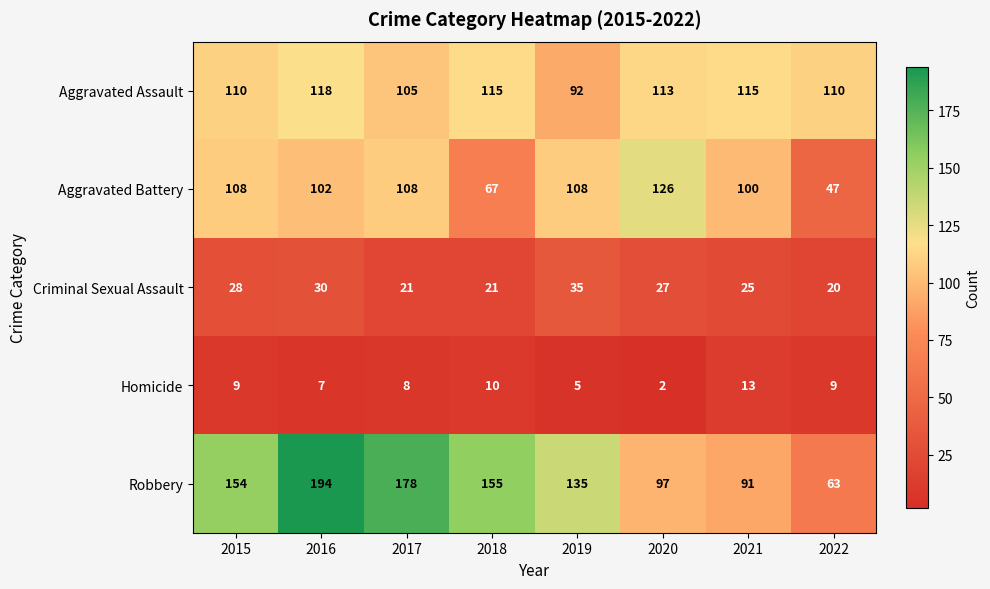

The Aggravated Battery series shows 31 at 2021. True or false?

False